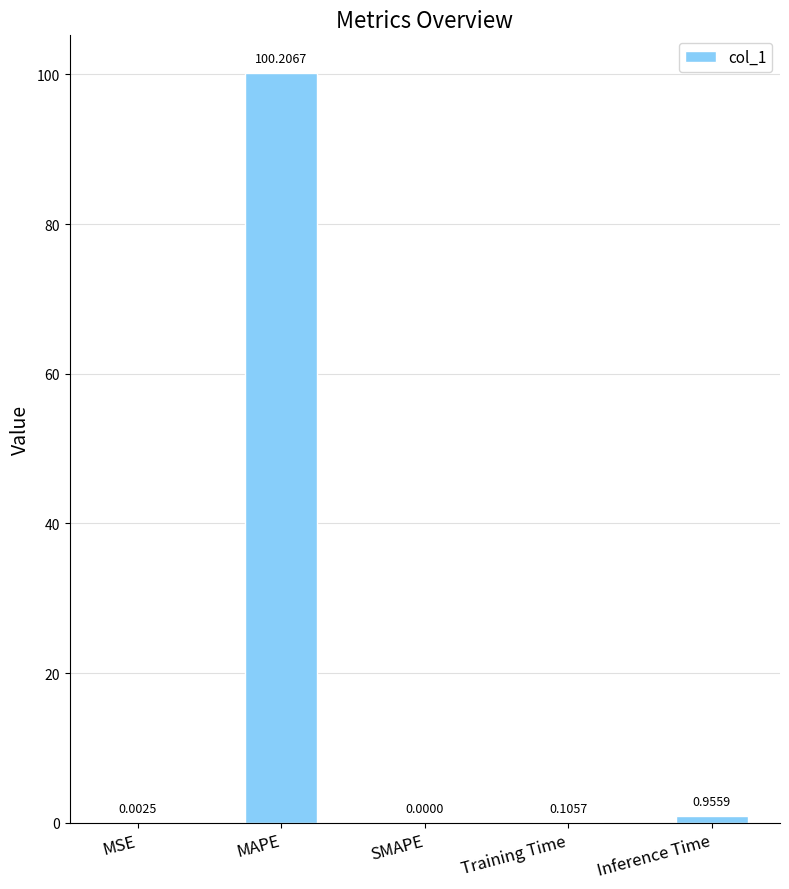

How many data points are above 0?

4